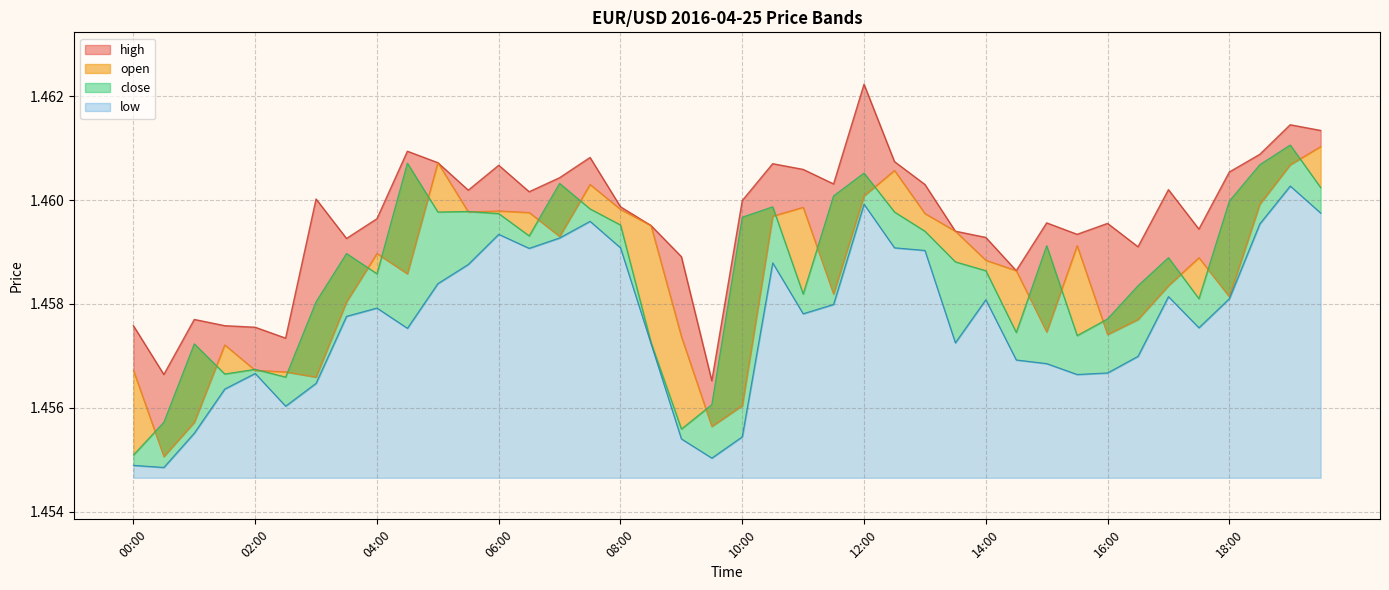

Which series has the largest total across all categories?

high